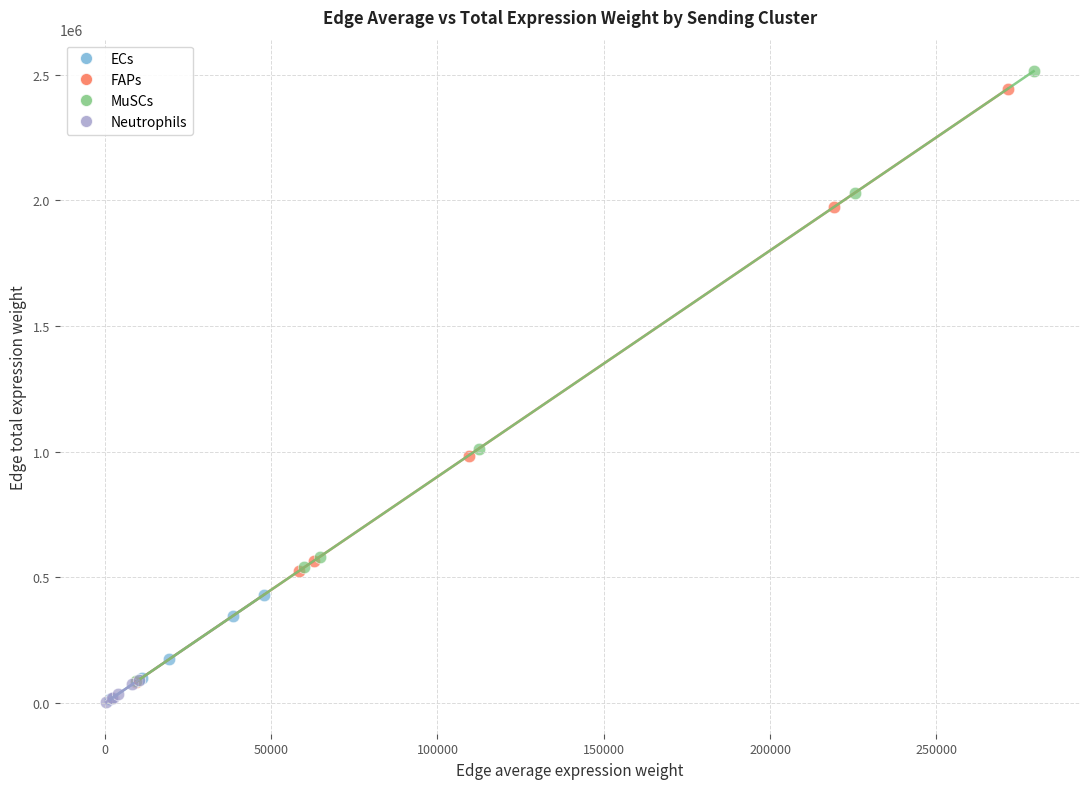

Which series has the largest Y range (max minus min)?

MuSCs